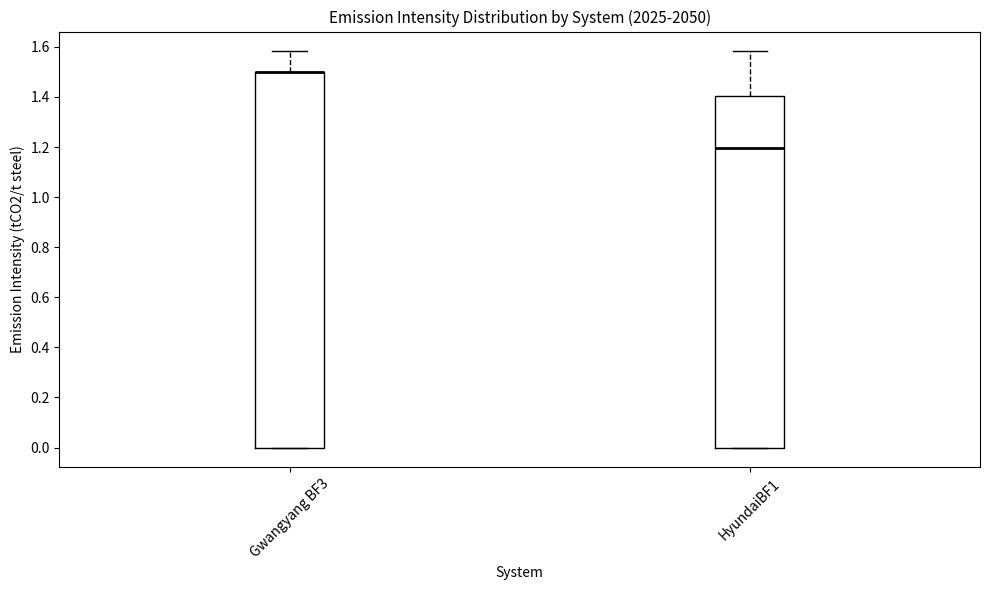

Reading left to right, transcribe this box plot: for each box, give where its median line is, the range the box spans, and where its two whiskers end, as read against the y-axis. The values are not printed on the chart, so give them approximately, as read against the axis.

Gwangyang BF3: median 1.50 (drawn on the box's upper edge), box 0.00 to 1.50, whiskers 0.00 to 1.58
HyundaiBF1: median 1.20, box 0.00 to 1.40, whiskers 0.00 to 1.58